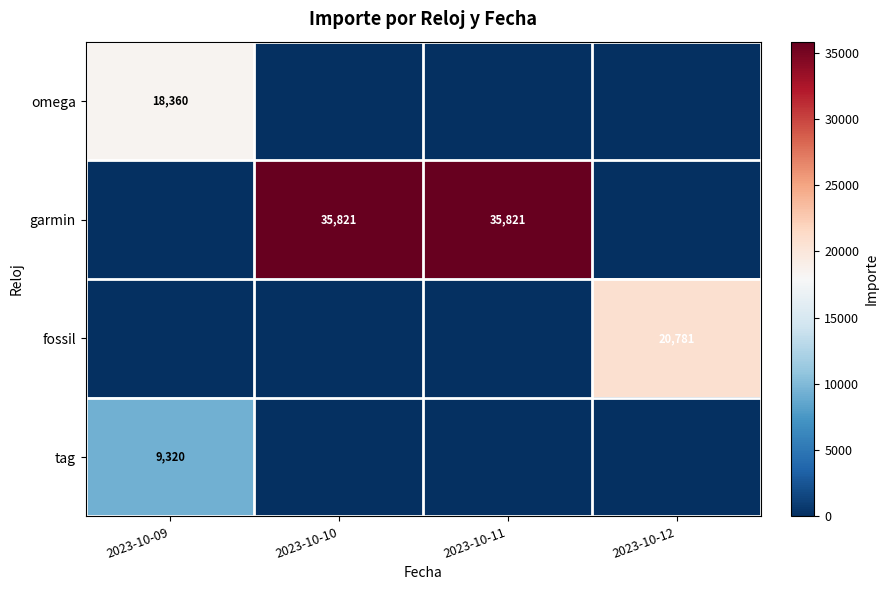

The value of omega at 2023-10-09 is 18360. True or false?

True